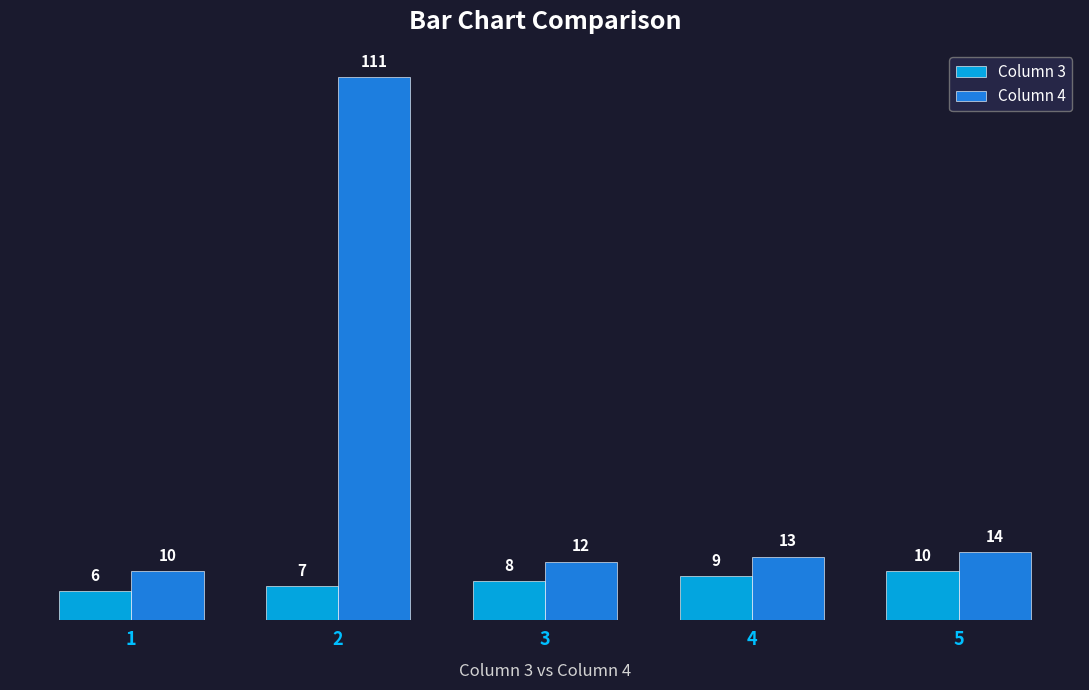

What is the average value of the Column 3 series?

8